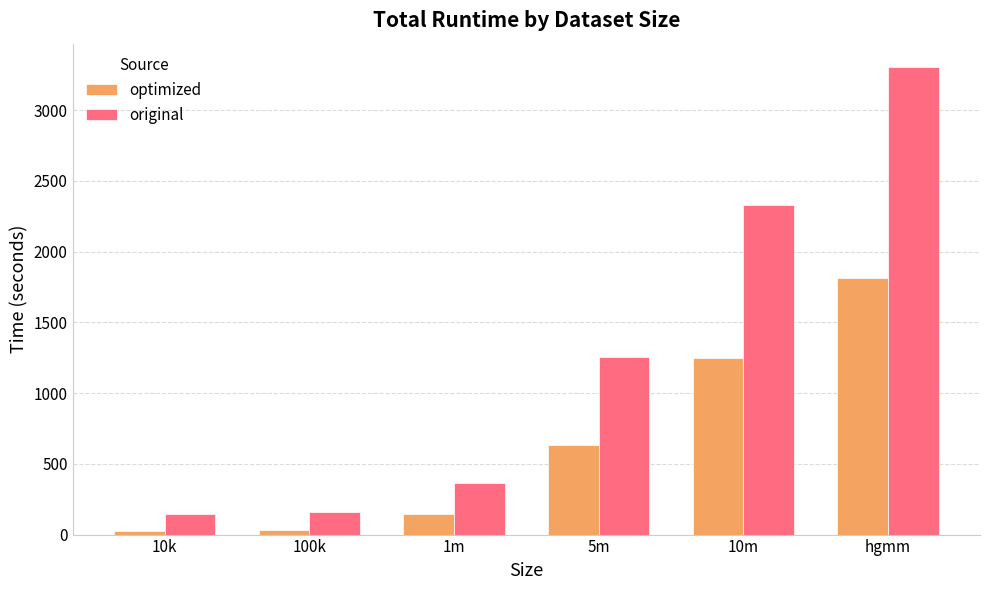

How many bars are there in each group?

2